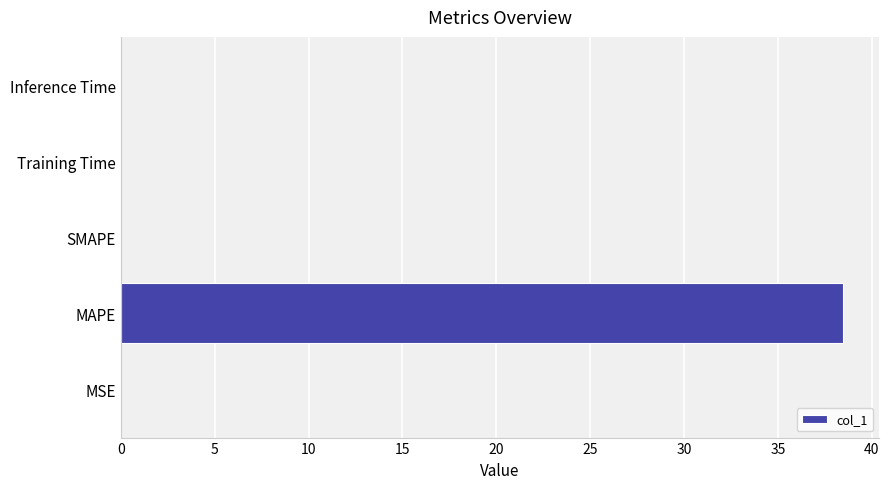

Is it true that the value at SMAPE is -13.0?

False